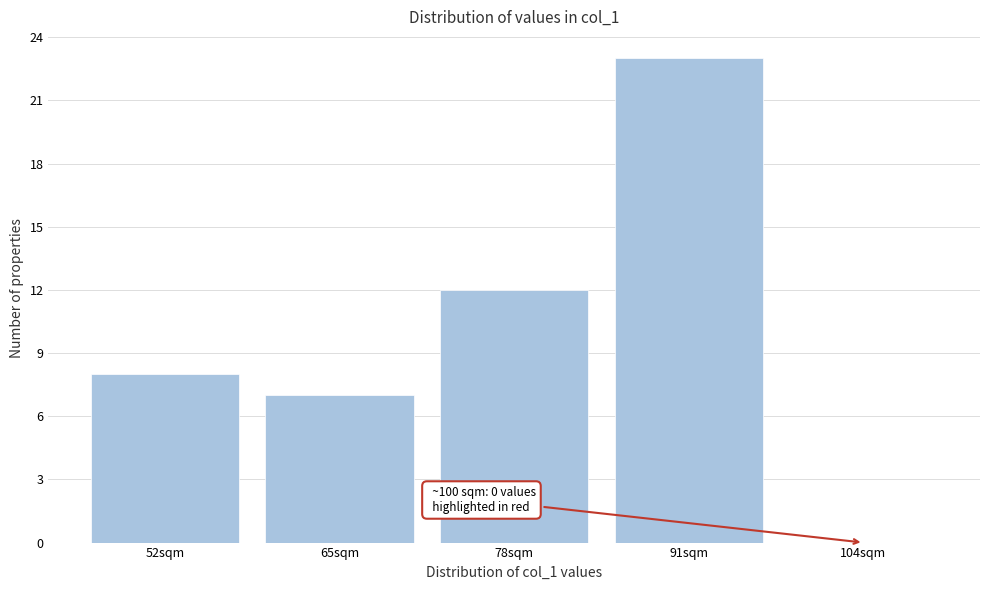

Reading left to right, transcribe all the data shown in this chart.

52sqm=8	65sqm=7	78sqm=12	91sqm=23	104sqm=0